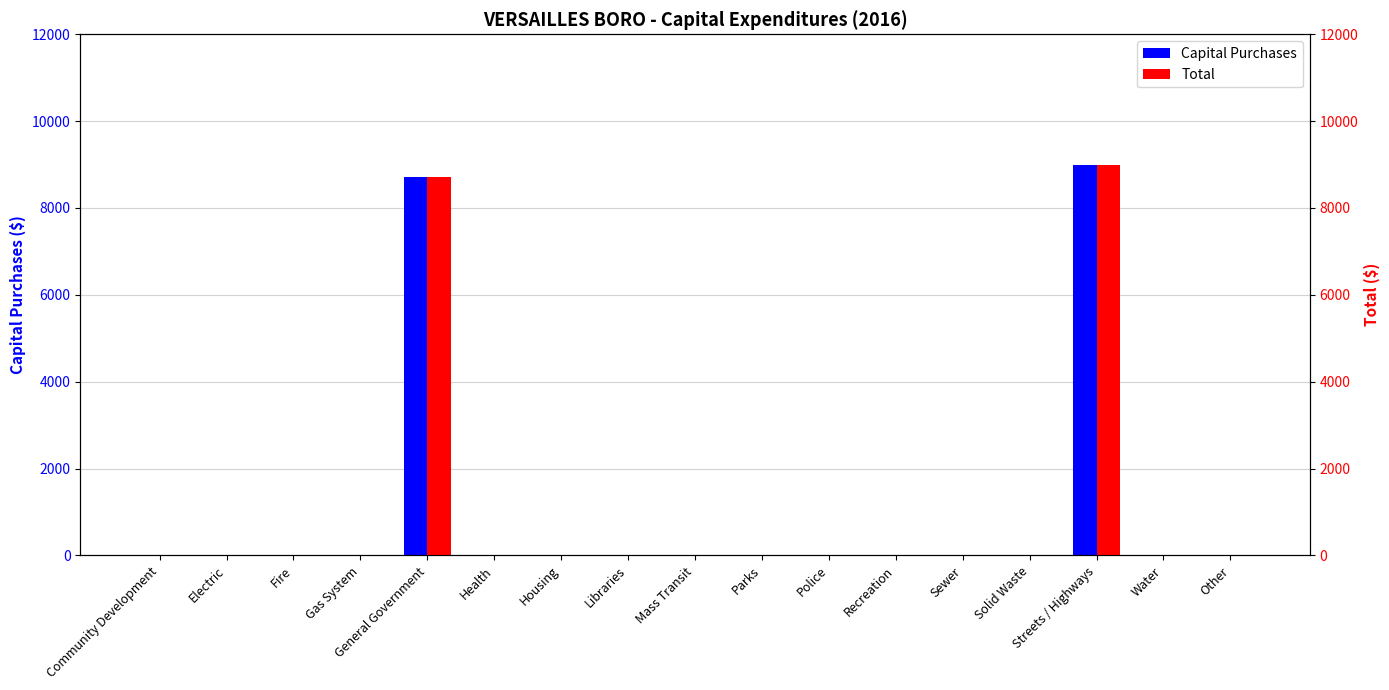

Is the value of Capital Purchases at Streets / Highways greater than the value of Total at Fire?

Yes